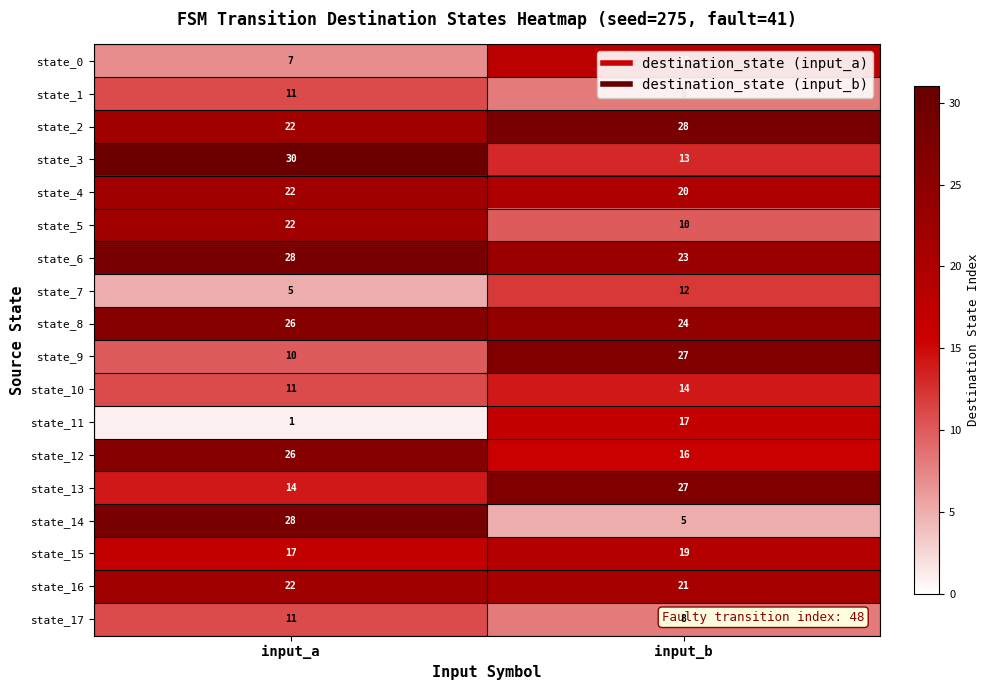

What is the lowest value of the state_7 series?

5